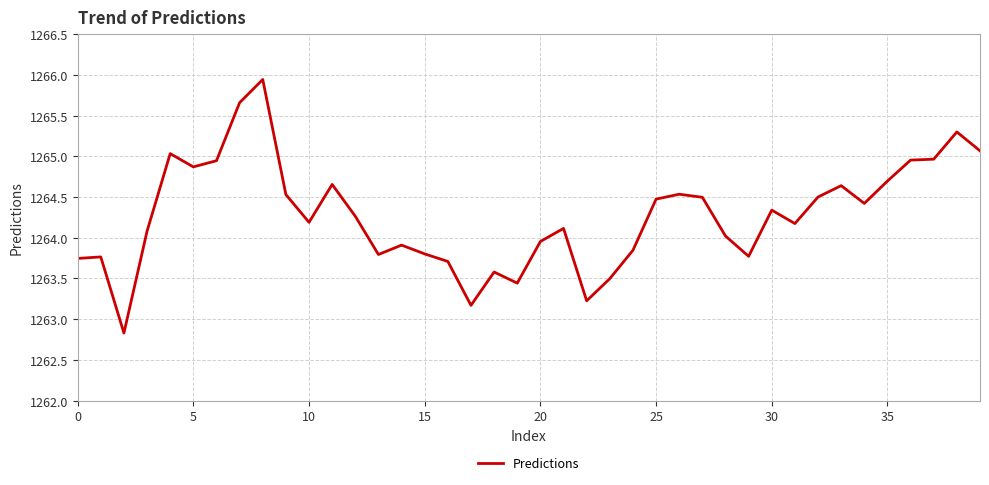

True or false: there are more than 2 points higher than both neighbors.

True